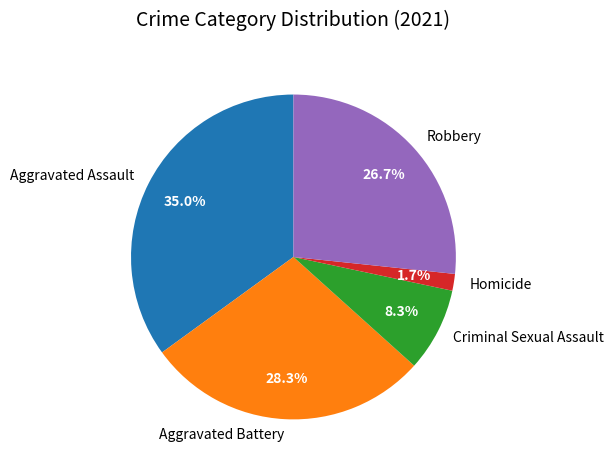

Which has a higher value, Aggravated Battery or Criminal Sexual Assault?

Aggravated Battery